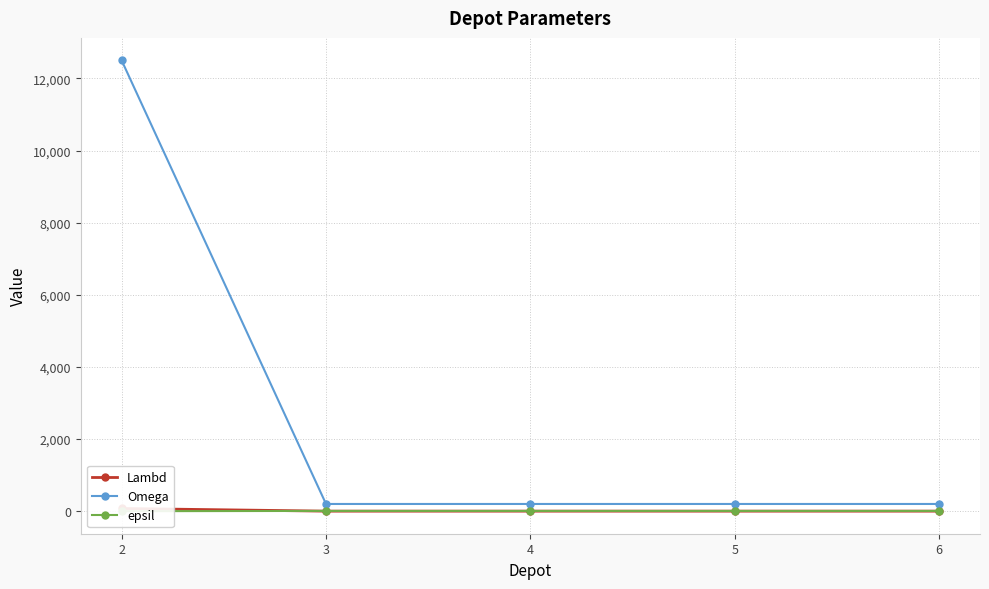

What is the value of the Lambd point at the 5th from the left?

1